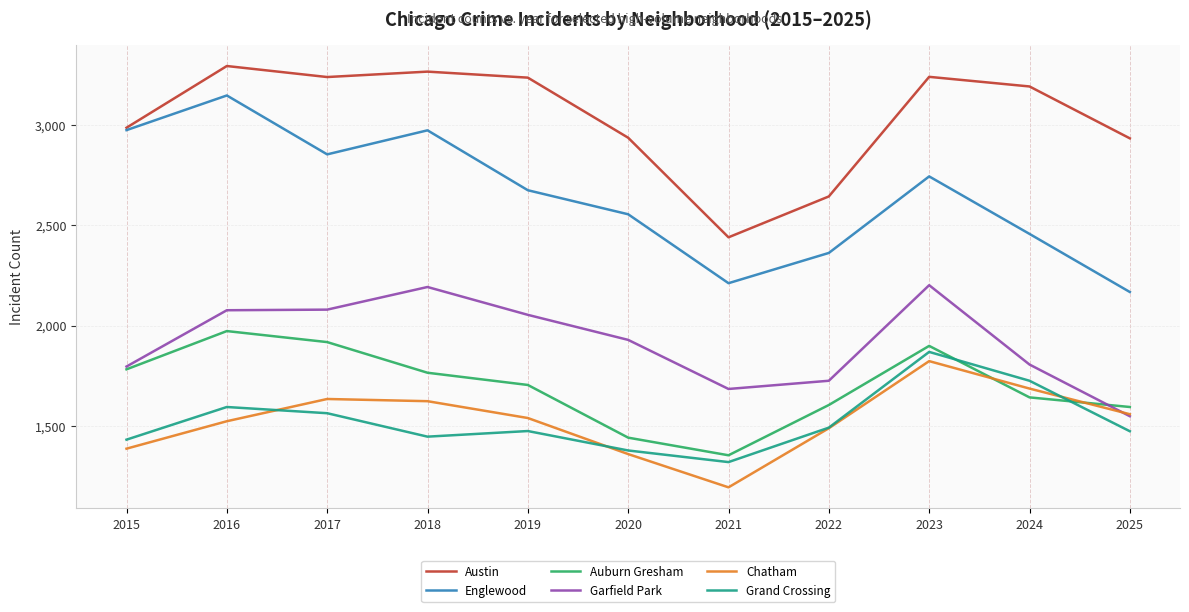

True or false: Chatham has a value of 2093 at 2025.

False